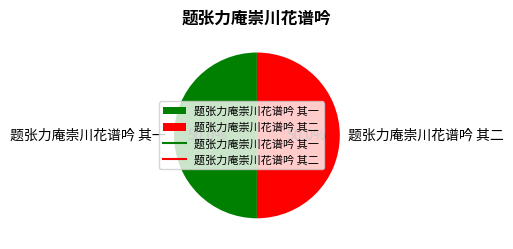

What is the ratio of the value at 题张力庵崇川花谱吟 其二 to the value at 题张力庵崇川花谱吟 其一?

1.0